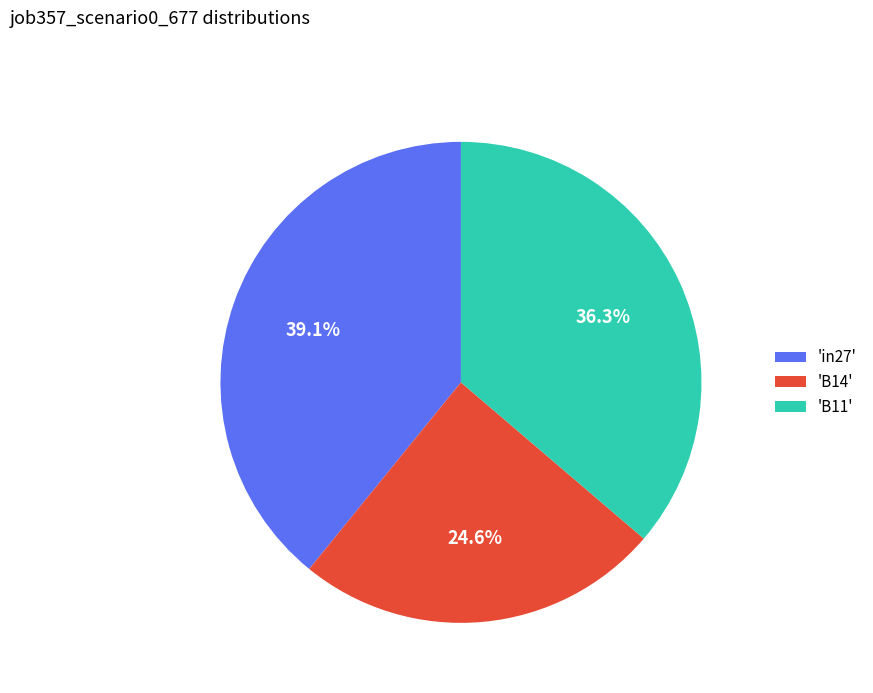

What percentage is NOT represented by 'B14'?

75.4%